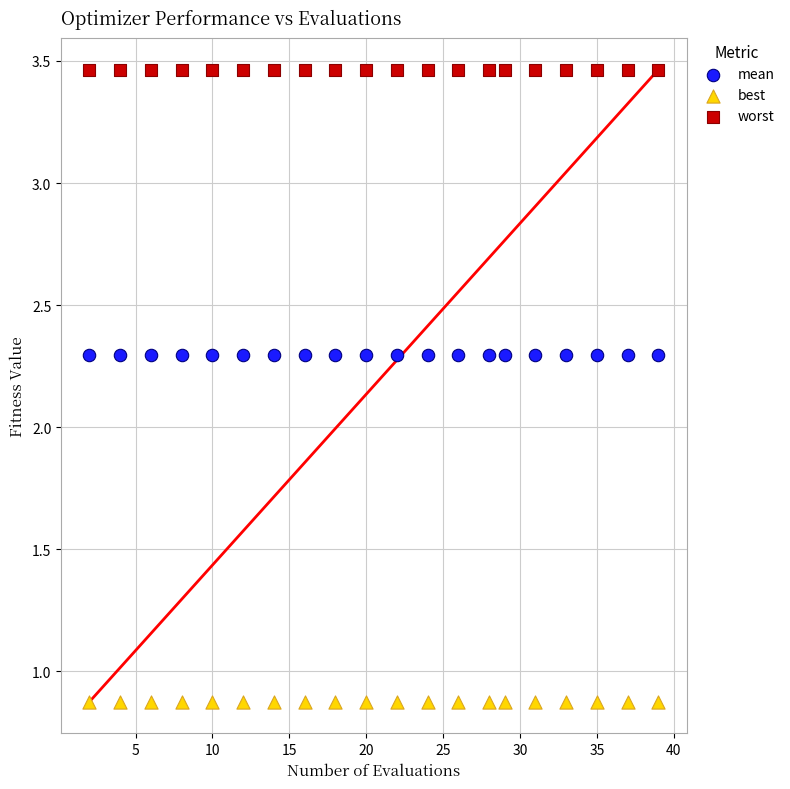

Which series reaches the minimum Y coordinate?

best